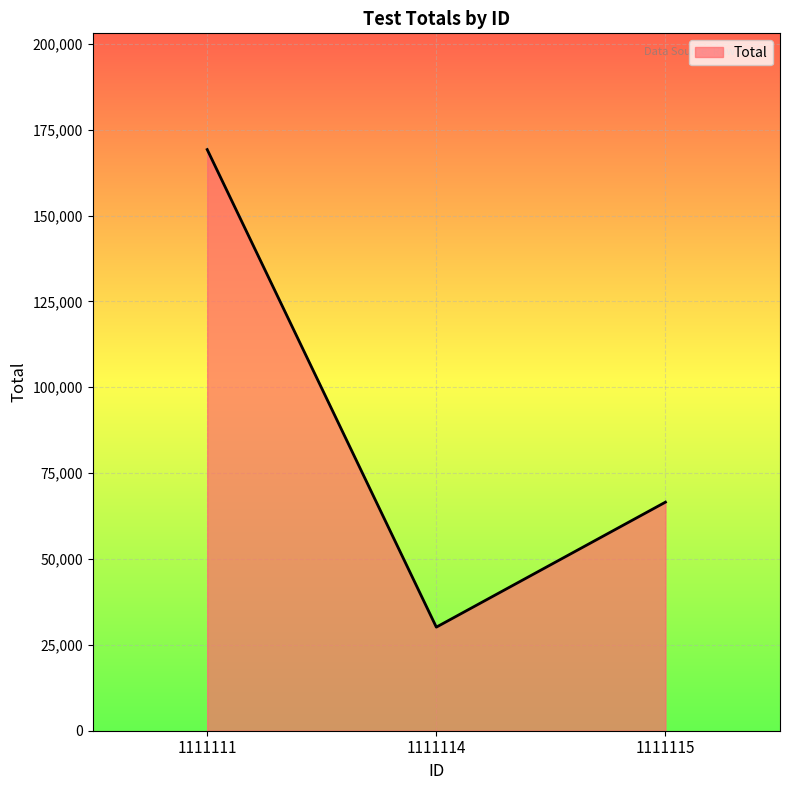

At which label does the data first exceed 66555?

1111111